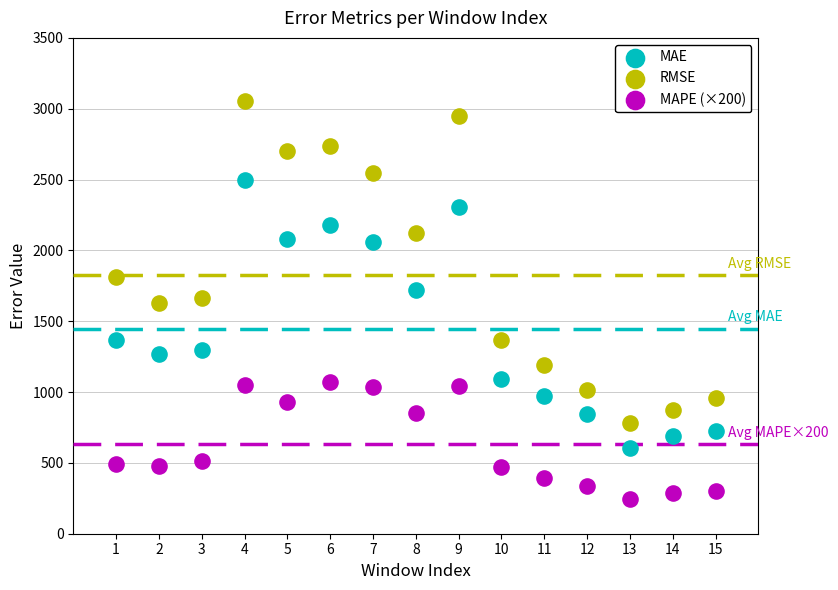

In the MAE series, what Y value is closest to 1551?

1719.5